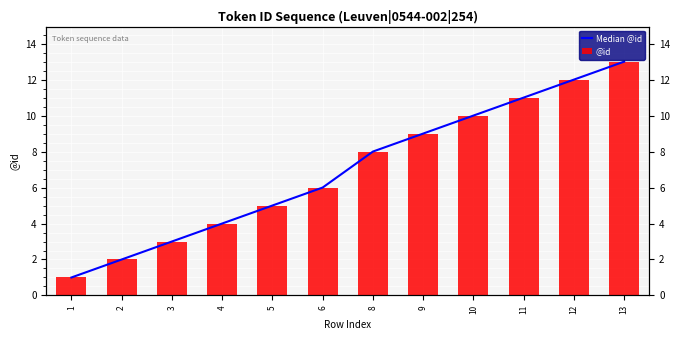

How many bars are there in total?

24